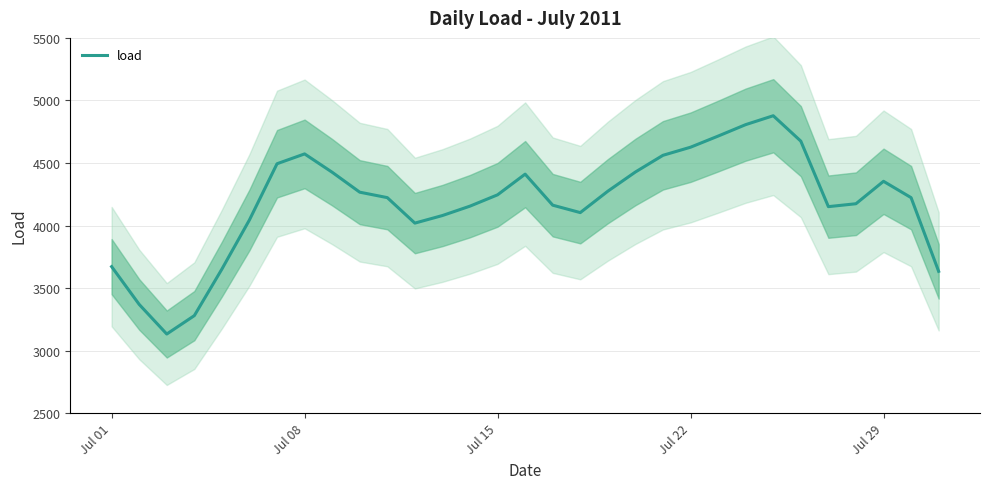

What is the difference between the maximum and minimum values?

1745.2